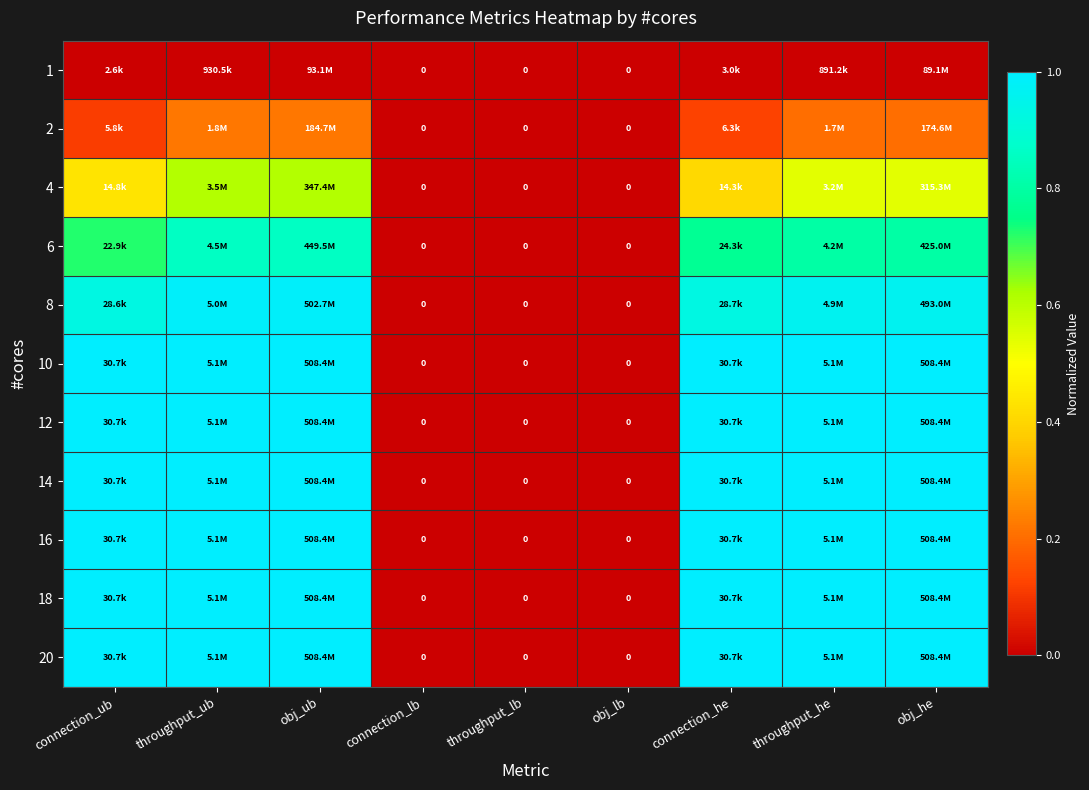

List the series in order of their peak value, lowest first.

1, 2, 4, 6, 8, 10, 12, 14, 16, 18, 20